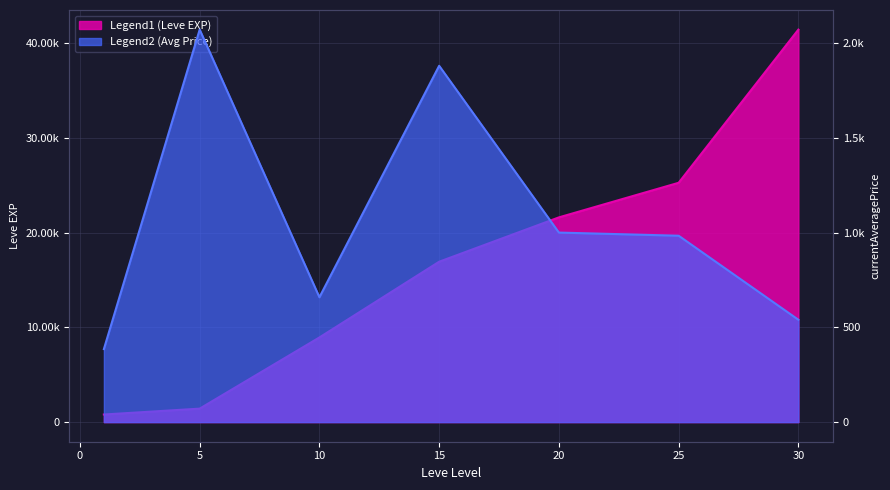

Reading right to left, list all the values displayed in this chart.

Leve EXP: 41410.0	25250.0	21600.0	16920.0	8930.0	1420.0	800.0
currentAveragePrice: 540.1	983.4	1000.0	1880.0	658.8	2070.9	385.2